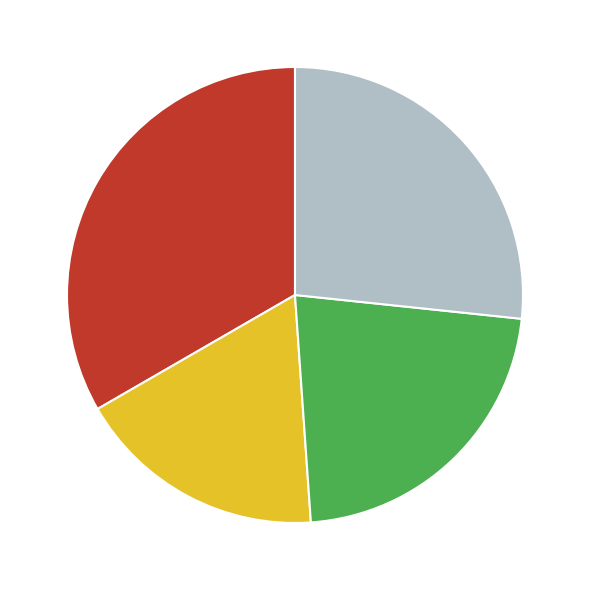

Is there a majority slice in this chart?

No